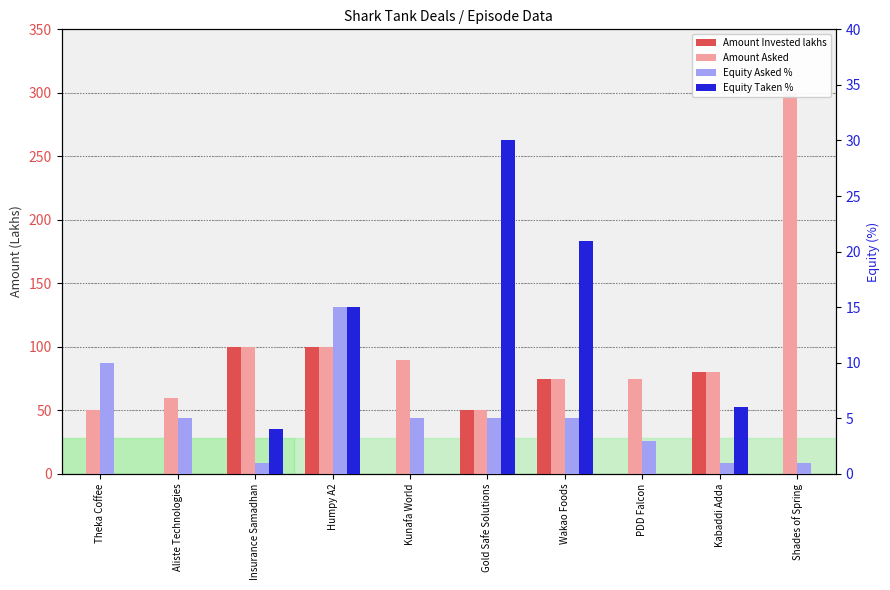

Reading right to left, transcribe all the data shown in this chart.

Amount Invested lakhs: 0	80	0	75	50	0	100	100	0	0
Amount Asked: 300	80	75	75	50	90	100	100	60	50
Equity Asked %: 1	1	3	5	5	5	15	1	5	10
Equity Taken %: 0	6	0	21	30	0	15	4	0	0